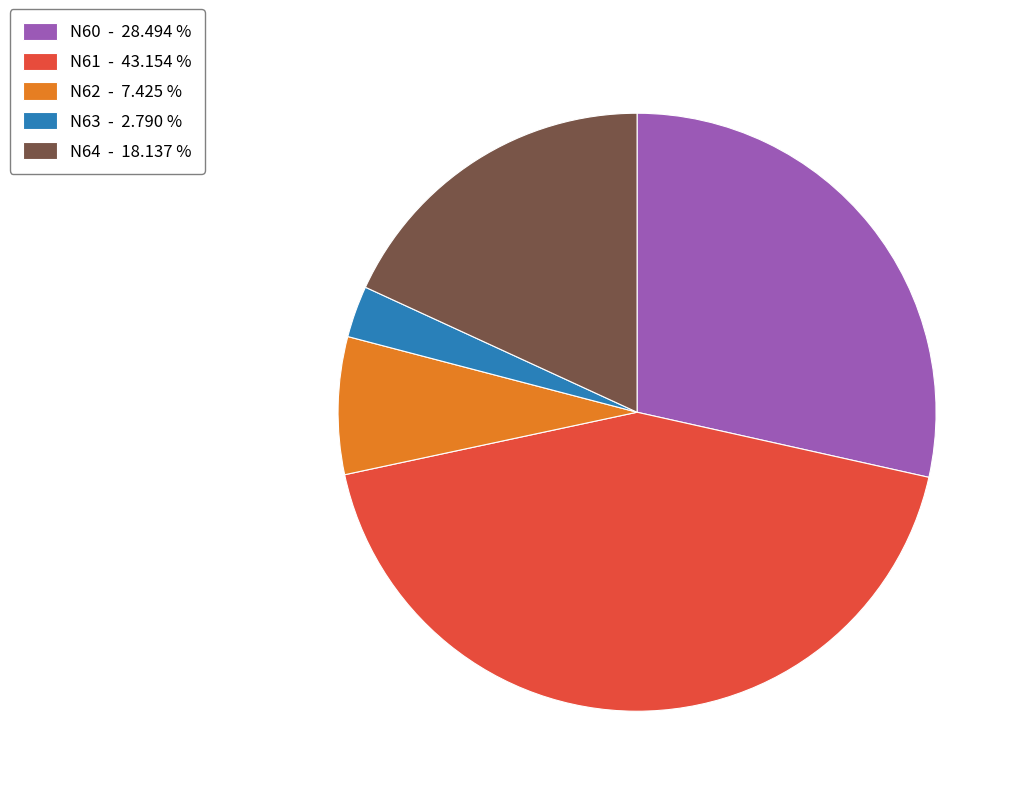

Rank the categories by value from highest to lowest.

N61 - 43.154 %, N60 - 28.494 %, N64 - 18.137 %, N62 - 7.425 %, N63 - 2.790 %